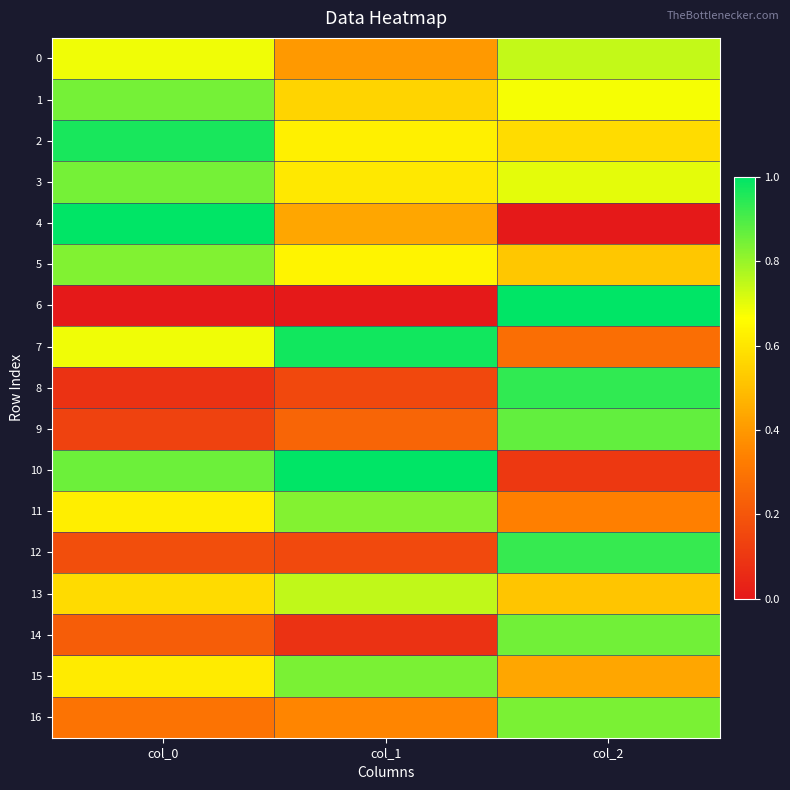

Between col_0 and col_2, which is larger?

col_2